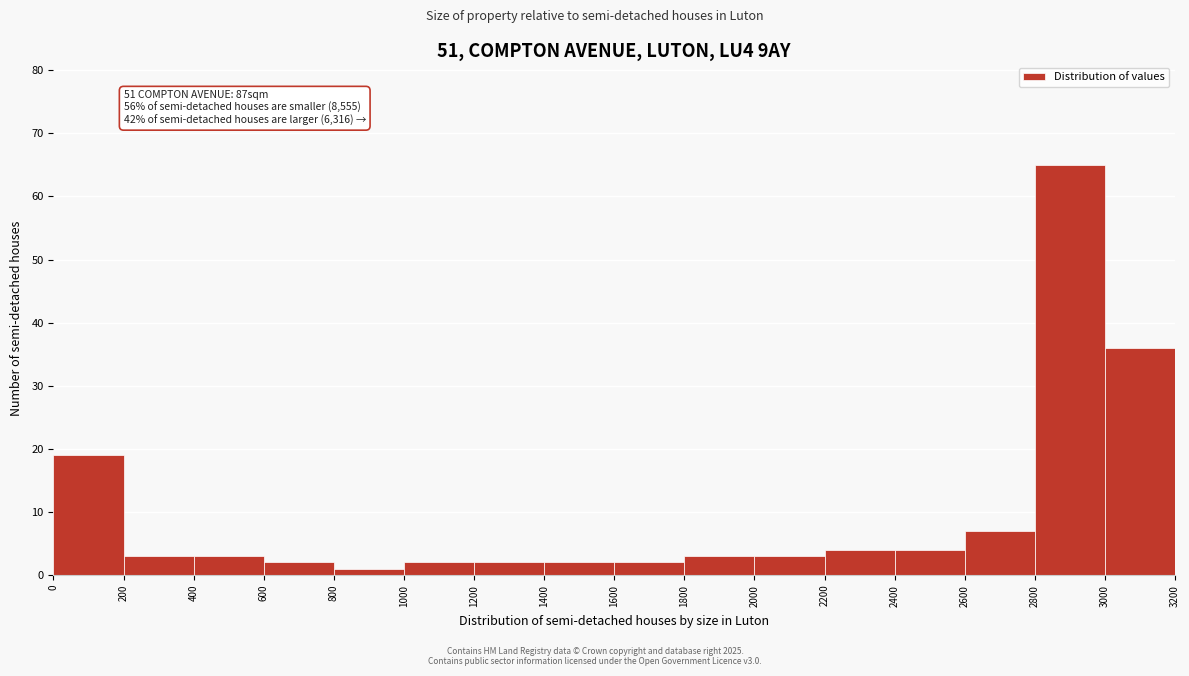

Over which range of the x-axis is the bar tallest?

2800 to 3000